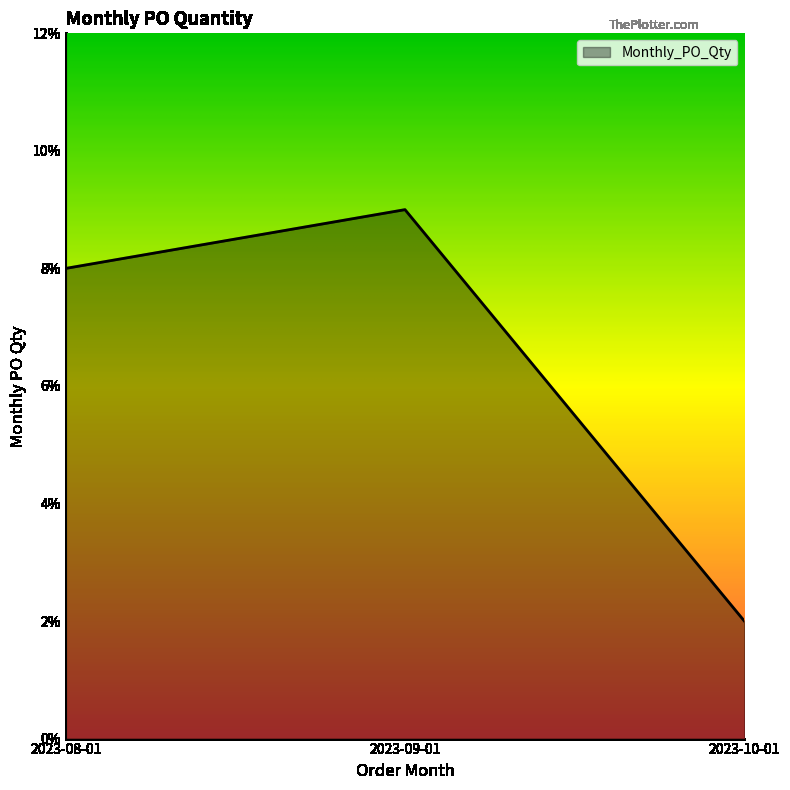

Is it true that the value at 2023-09-01 is 9?

True